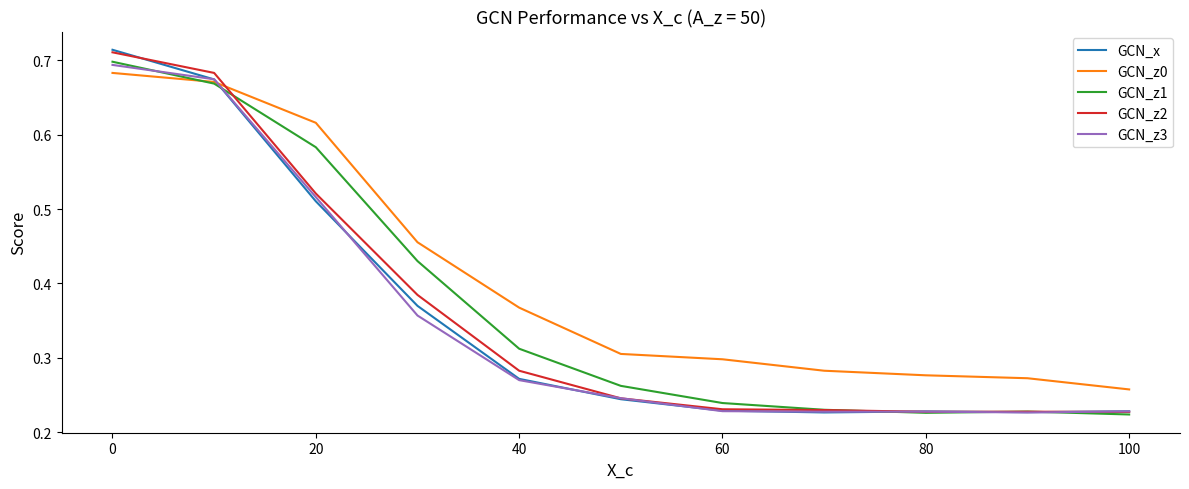

What are all the series names shown in the legend?

GCN_x, GCN_z0, GCN_z1, GCN_z2, GCN_z3